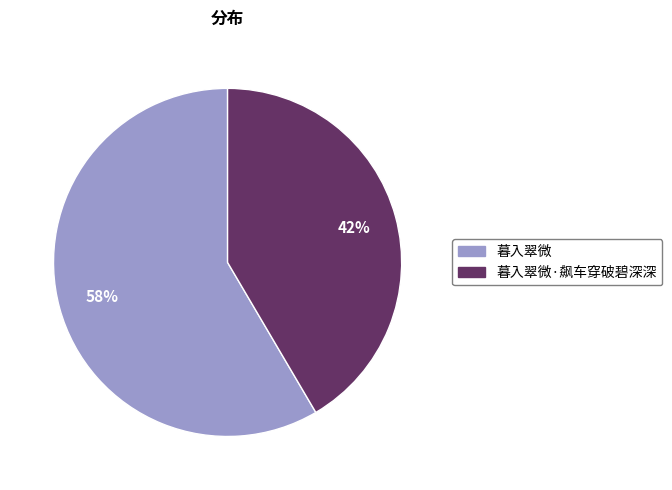

To the nearest percent, what is the average slice percentage?

50%